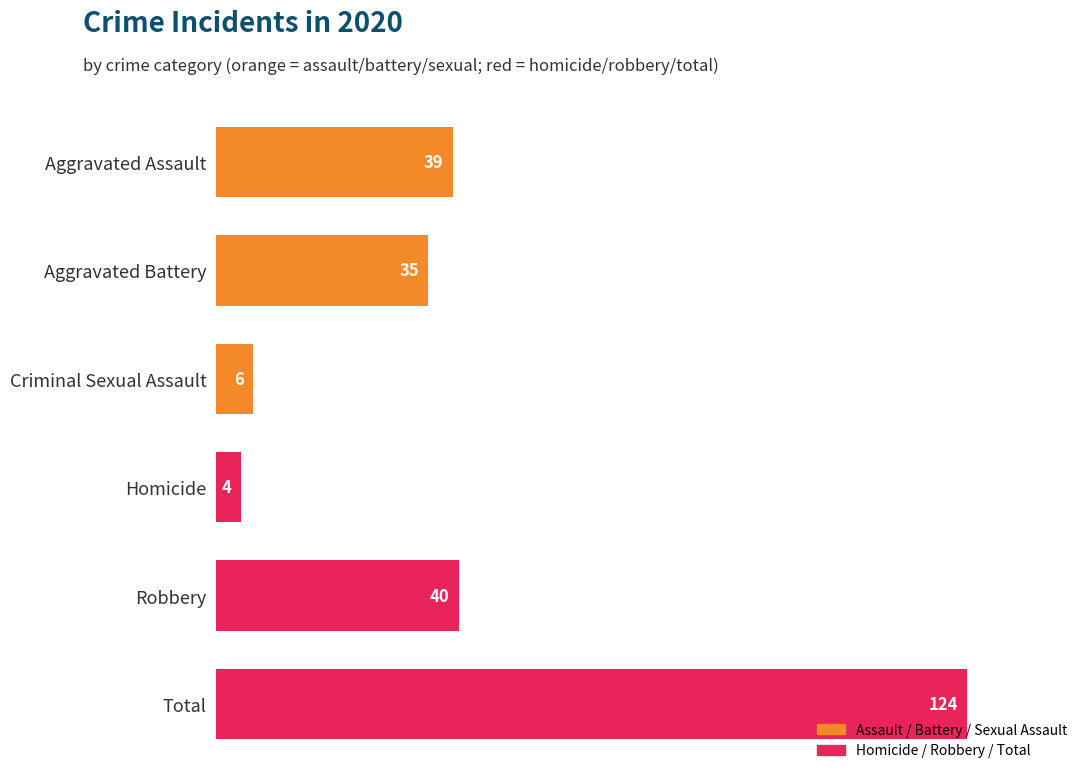

List the labels in order of value, largest first.

Total, Robbery, Aggravated Assault, Aggravated Battery, Criminal Sexual Assault, Homicide